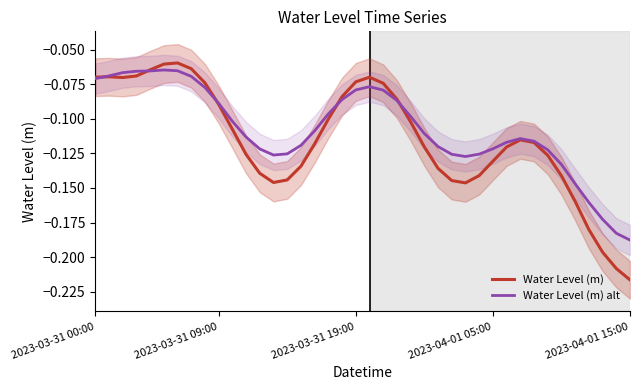

What is the value of the Water Level (m) point at the 39th from the left?

-0.2